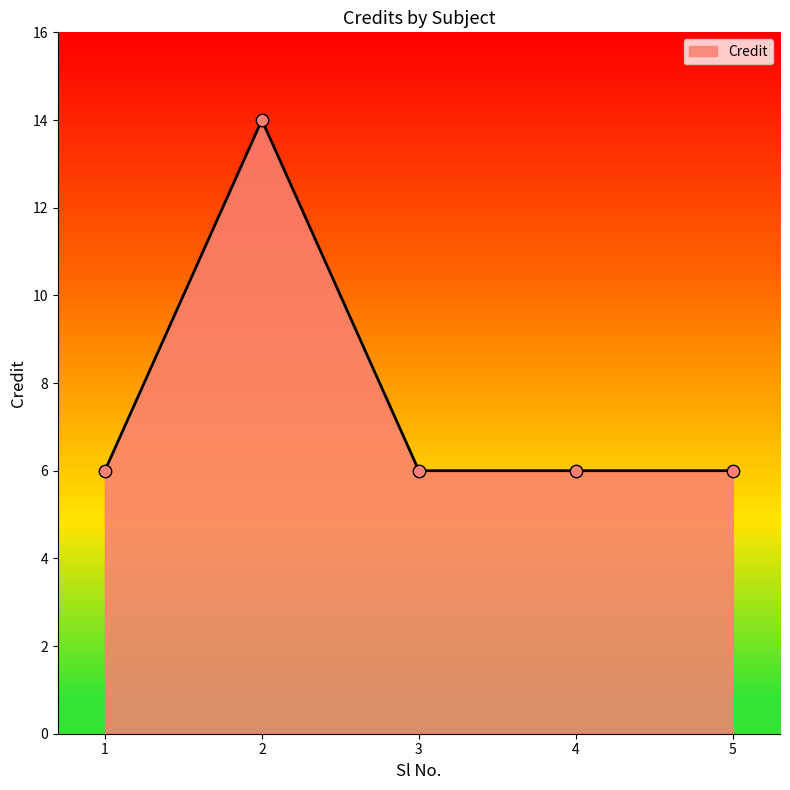

What is the change in value from 1 to 2?

+8